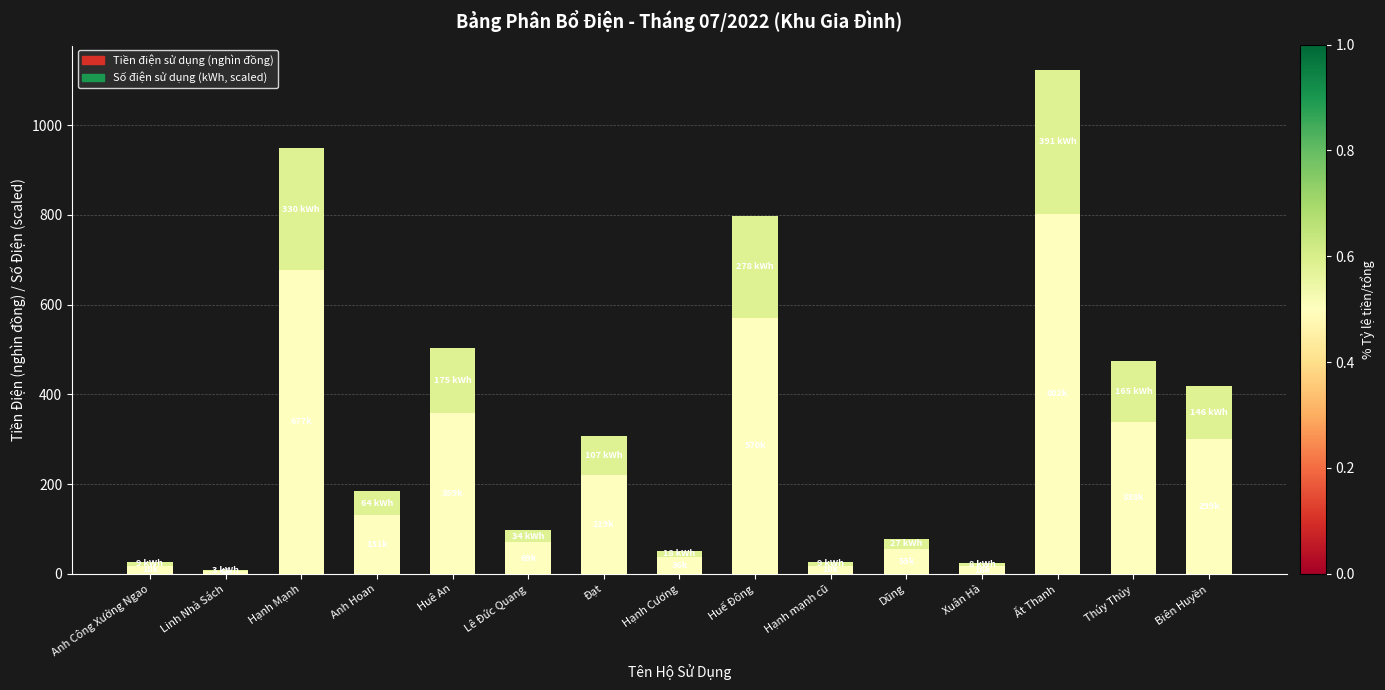

At which label does Tiền điện sử dụng (nghìn đồng) reach its peak?

Ất Thanh